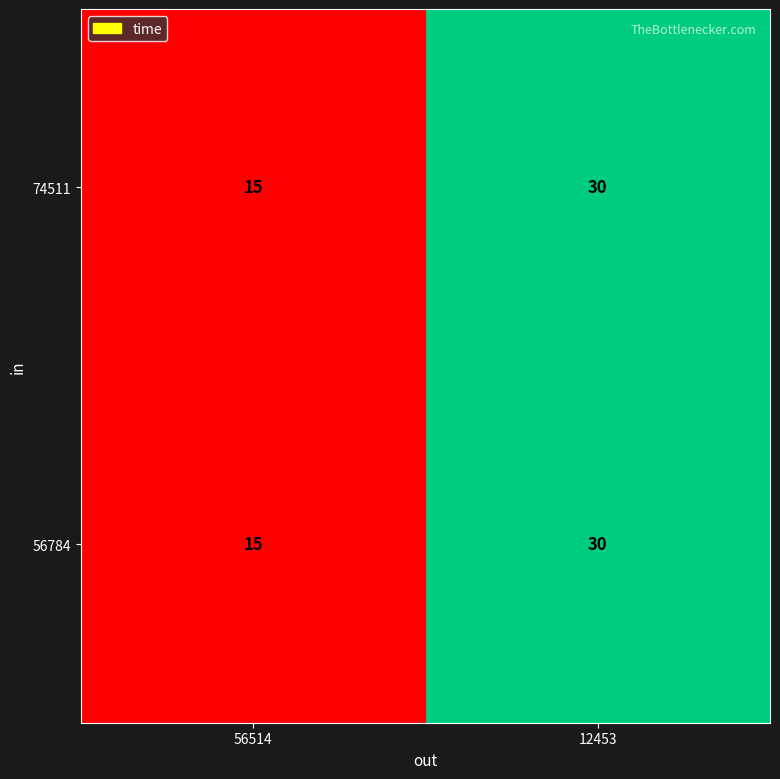

What is the approximate value of 74511 at 56514, to the nearest 10?

20